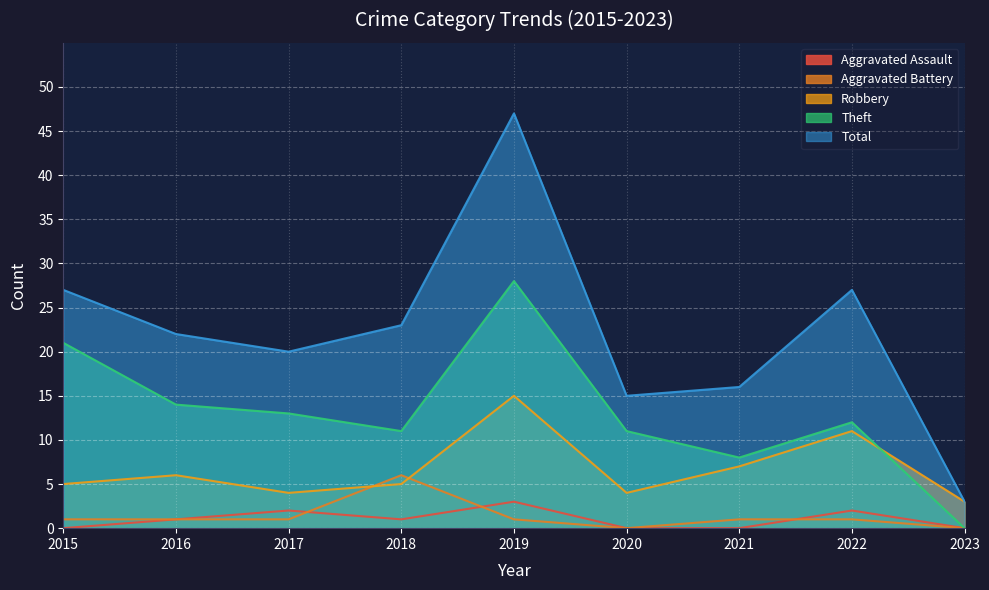

Which series has the largest range (max minus min)?

Total